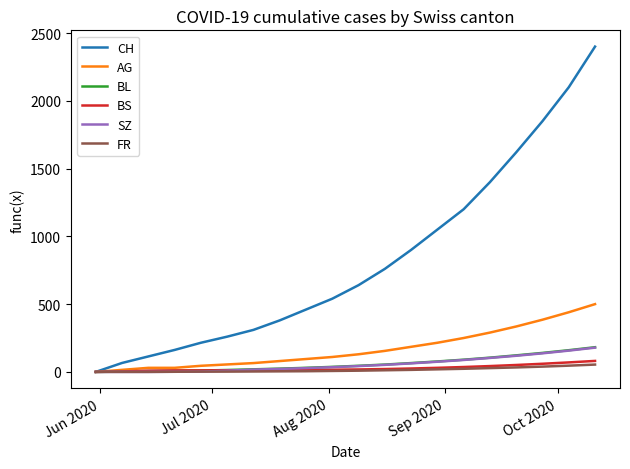

Which series has the largest total across all categories?

CH